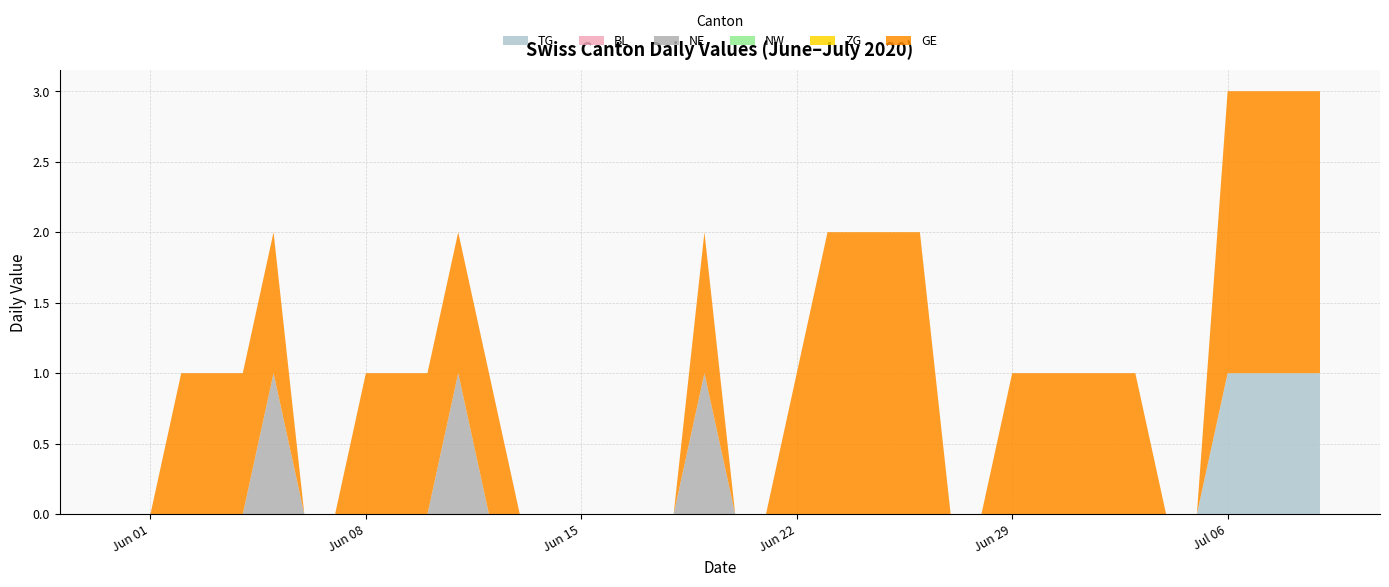

Reading left to right, list all the values displayed in this chart.

TG: 2020-05-31=0	2020-06-01=0	2020-06-02=0	2020-06-03=0	2020-06-04=0	2020-06-05=0	2020-06-06=0	2020-06-07=0	2020-06-08=0	2020-06-09=0	2020-06-10=0	2020-06-11=0	2020-06-12=0	2020-06-13=0	2020-06-14=0	2020-06-15=0	2020-06-16=0	2020-06-17=0	2020-06-18=0	2020-06-19=0	2020-06-20=0	2020-06-21=0	2020-06-22=0	2020-06-23=0	2020-06-24=0	2020-06-25=0	2020-06-26=0	2020-06-27=0	2020-06-28=0	2020-06-29=0	2020-06-30=0	2020-07-01=0	2020-07-02=0	2020-07-03=0	2020-07-04=0	2020-07-05=0	2020-07-06=1	2020-07-07=1	2020-07-08=1	2020-07-09=1
BL: 2020-05-31=0	2020-06-01=0	2020-06-02=0	2020-06-03=0	2020-06-04=0	2020-06-05=0	2020-06-06=0	2020-06-07=0	2020-06-08=0	2020-06-09=0	2020-06-10=0	2020-06-11=0	2020-06-12=0	2020-06-13=0	2020-06-14=0	2020-06-15=0	2020-06-16=0	2020-06-17=0	2020-06-18=0	2020-06-19=0	2020-06-20=0	2020-06-21=0	2020-06-22=0	2020-06-23=0	2020-06-24=0	2020-06-25=0	2020-06-26=0	2020-06-27=0	2020-06-28=0	2020-06-29=0	2020-06-30=0	2020-07-01=0	2020-07-02=0	2020-07-03=0	2020-07-04=0	2020-07-05=0	2020-07-06=0	2020-07-07=0	2020-07-08=0	2020-07-09=0
NE: 2020-05-31=0	2020-06-01=0	2020-06-02=0	2020-06-03=0	2020-06-04=0	2020-06-05=1	2020-06-06=0	2020-06-07=0	2020-06-08=0	2020-06-09=0	2020-06-10=0	2020-06-11=1	2020-06-12=0	2020-06-13=0	2020-06-14=0	2020-06-15=0	2020-06-16=0	2020-06-17=0	2020-06-18=0	2020-06-19=1	2020-06-20=0	2020-06-21=0	2020-06-22=0	2020-06-23=0	2020-06-24=0	2020-06-25=0	2020-06-26=0	2020-06-27=0	2020-06-28=0	2020-06-29=0	2020-06-30=0	2020-07-01=0	2020-07-02=0	2020-07-03=0	2020-07-04=0	2020-07-05=0	2020-07-06=0	2020-07-07=0	2020-07-08=0	2020-07-09=0
NW: 2020-05-31=0	2020-06-01=0	2020-06-02=0	2020-06-03=0	2020-06-04=0	2020-06-05=0	2020-06-06=0	2020-06-07=0	2020-06-08=0	2020-06-09=0	2020-06-10=0	2020-06-11=0	2020-06-12=0	2020-06-13=0	2020-06-14=0	2020-06-15=0	2020-06-16=0	2020-06-17=0	2020-06-18=0	2020-06-19=0	2020-06-20=0	2020-06-21=0	2020-06-22=0	2020-06-23=0	2020-06-24=0	2020-06-25=0	2020-06-26=0	2020-06-27=0	2020-06-28=0	2020-06-29=0	2020-06-30=0	2020-07-01=0	2020-07-02=0	2020-07-03=0	2020-07-04=0	2020-07-05=0	2020-07-06=0	2020-07-07=0	2020-07-08=0	2020-07-09=0
ZG: 2020-05-31=0	2020-06-01=0	2020-06-02=0	2020-06-03=0	2020-06-04=0	2020-06-05=0	2020-06-06=0	2020-06-07=0	2020-06-08=0	2020-06-09=0	2020-06-10=0	2020-06-11=0	2020-06-12=0	2020-06-13=0	2020-06-14=0	2020-06-15=0	2020-06-16=0	2020-06-17=0	2020-06-18=0	2020-06-19=0	2020-06-20=0	2020-06-21=0	2020-06-22=0	2020-06-23=0	2020-06-24=0	2020-06-25=0	2020-06-26=0	2020-06-27=0	2020-06-28=0	2020-06-29=0	2020-06-30=0	2020-07-01=0	2020-07-02=0	2020-07-03=0	2020-07-04=0	2020-07-05=0	2020-07-06=0	2020-07-07=0	2020-07-08=0	2020-07-09=0
GE: 2020-05-31=0	2020-06-01=0	2020-06-02=1	2020-06-03=1	2020-06-04=1	2020-06-05=1	2020-06-06=0	2020-06-07=0	2020-06-08=1	2020-06-09=1	2020-06-10=1	2020-06-11=1	2020-06-12=1	2020-06-13=0	2020-06-14=0	2020-06-15=0	2020-06-16=0	2020-06-17=0	2020-06-18=0	2020-06-19=1	2020-06-20=0	2020-06-21=0	2020-06-22=1	2020-06-23=2	2020-06-24=2	2020-06-25=2	2020-06-26=2	2020-06-27=0	2020-06-28=0	2020-06-29=1	2020-06-30=1	2020-07-01=1	2020-07-02=1	2020-07-03=1	2020-07-04=0	2020-07-05=0	2020-07-06=2	2020-07-07=2	2020-07-08=2	2020-07-09=2